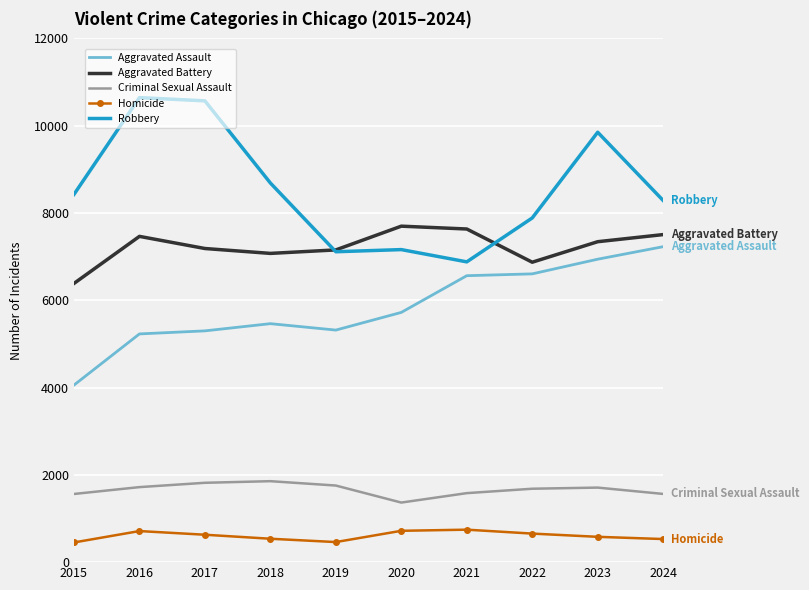

What is the spread (max minus min) of values at 2018?

8151